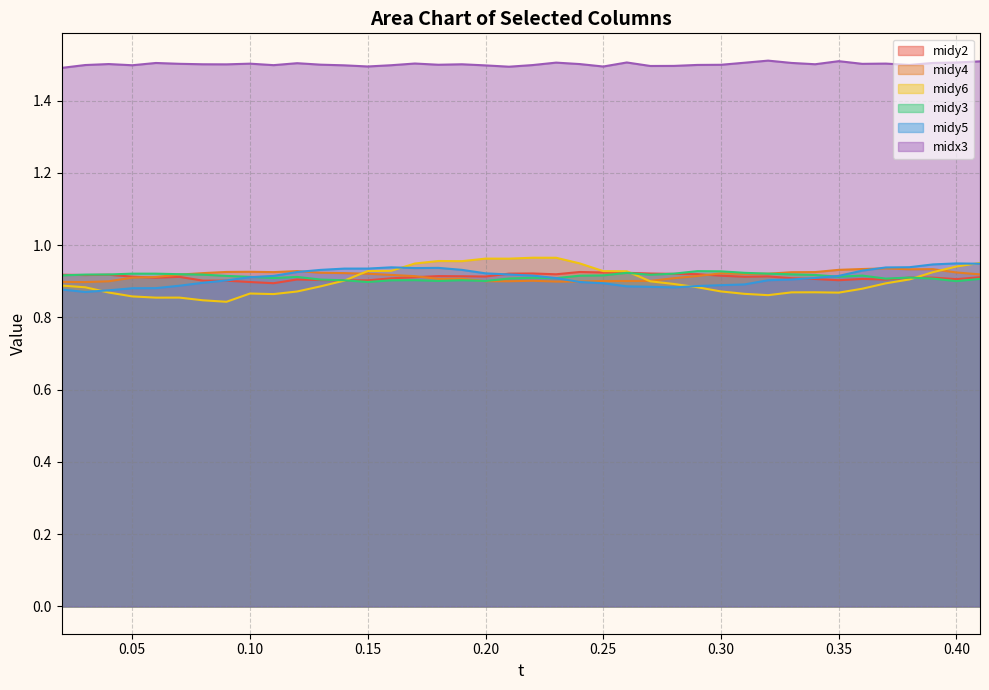

Count the midx3 values in the range 1 to 2.

40